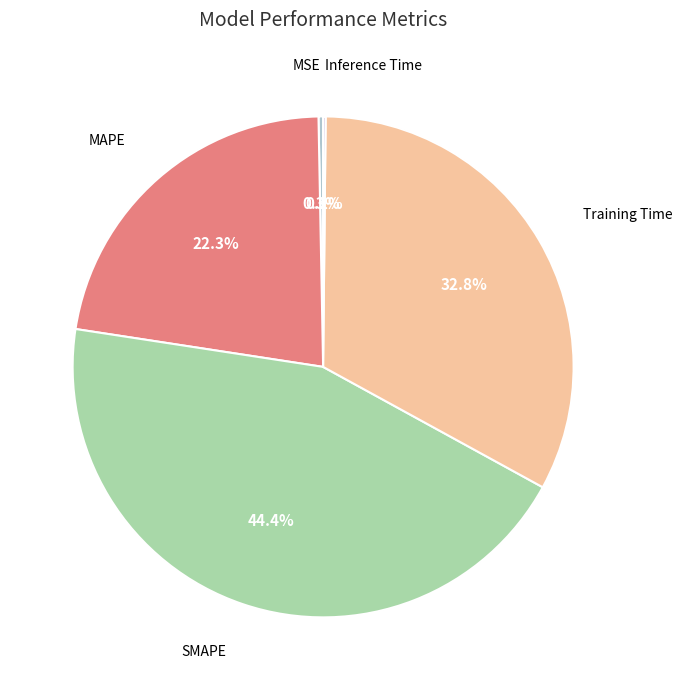

Is there any slice that represents more than half of the pie?

No